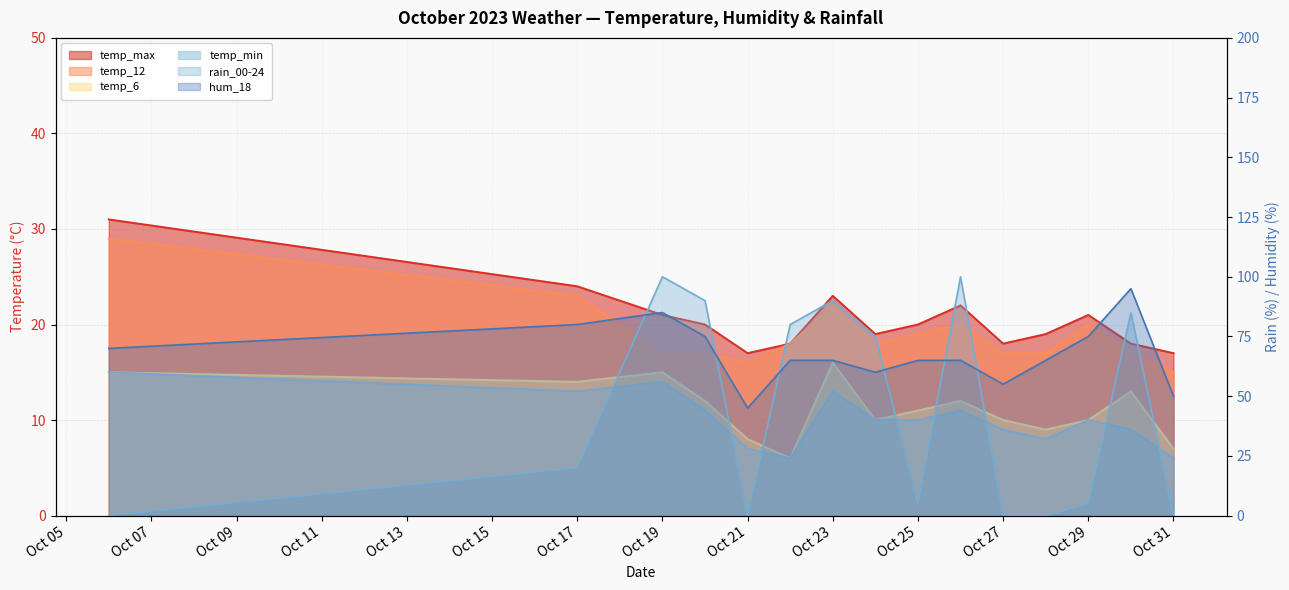

What is the average value of the hum_18 series?

68